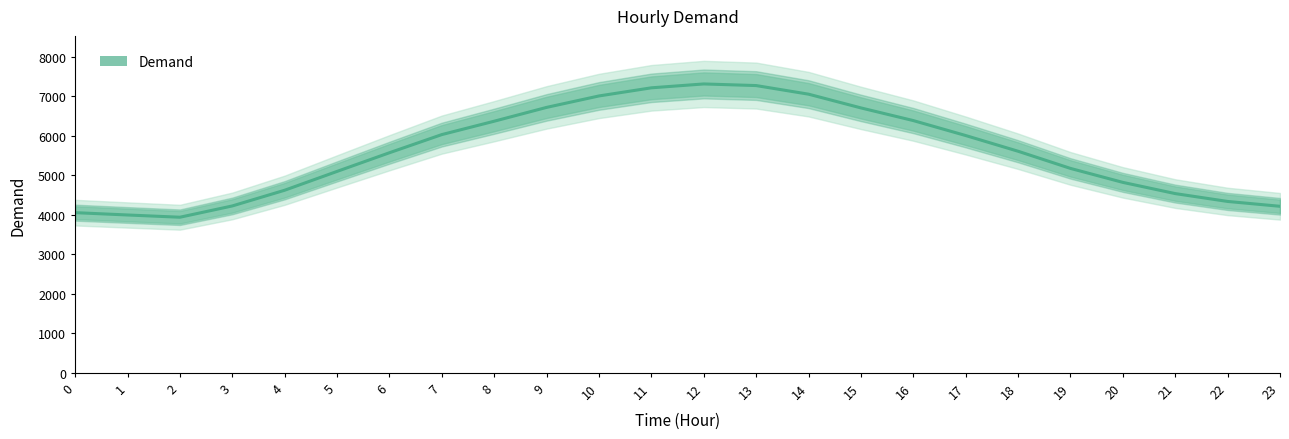

Is it true that the value at 4 is 7770?

False